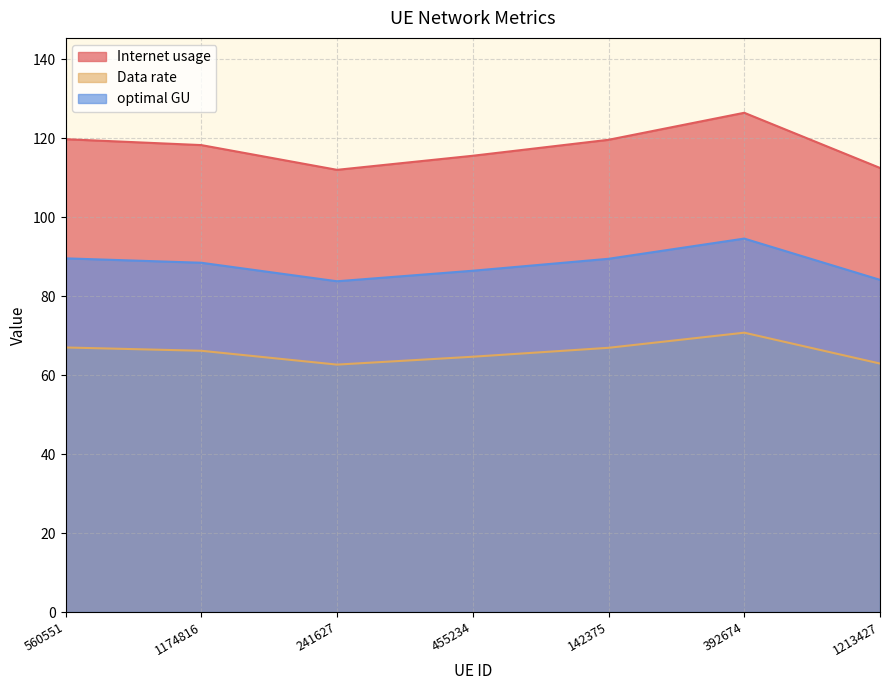

Rank the series by their maximum value, from highest to lowest.

Internet usage, optimal GU, Data rate